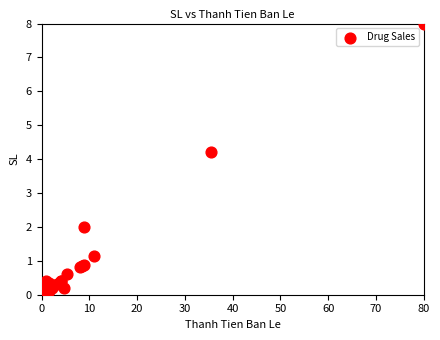

What Y value in the scatter plot is closest to 4?

4.2